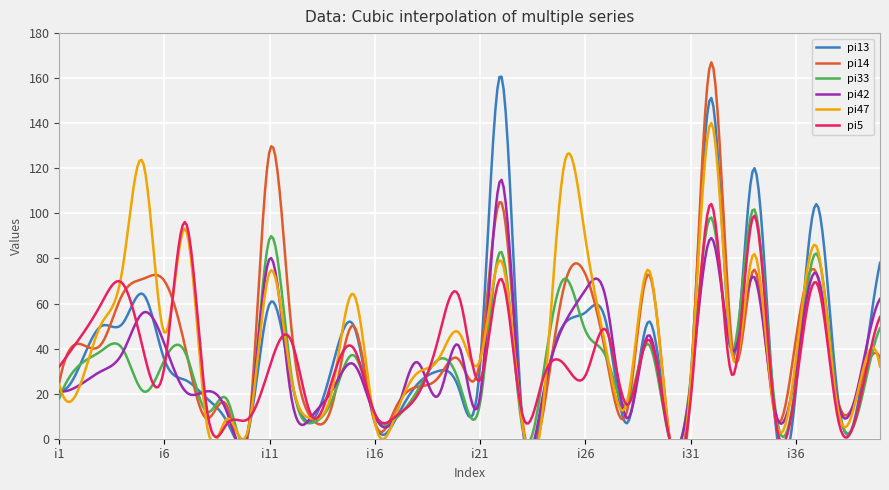

How many values in pi33 are above zero?

39